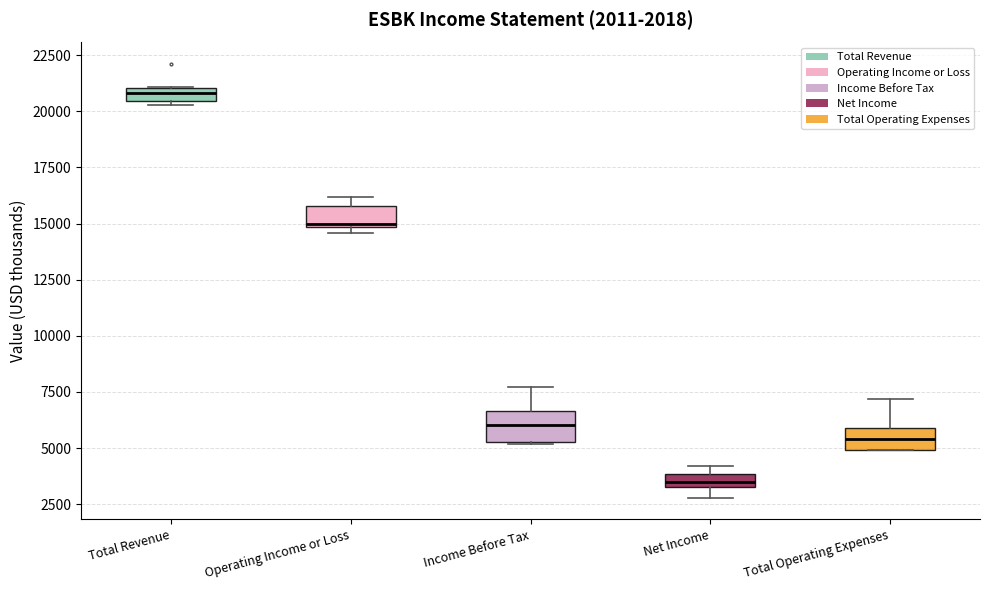

Which box's median line is the highest?

Total Revenue